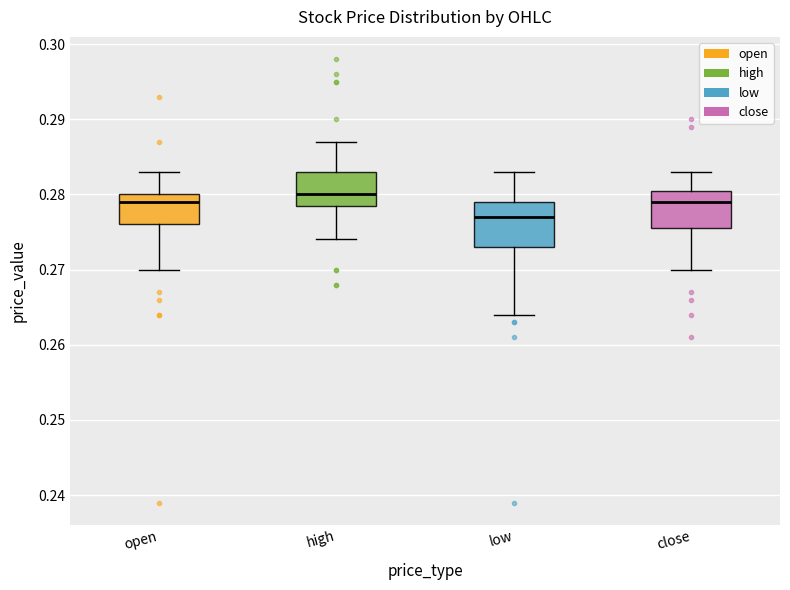

Which box has the lowest median line?

low